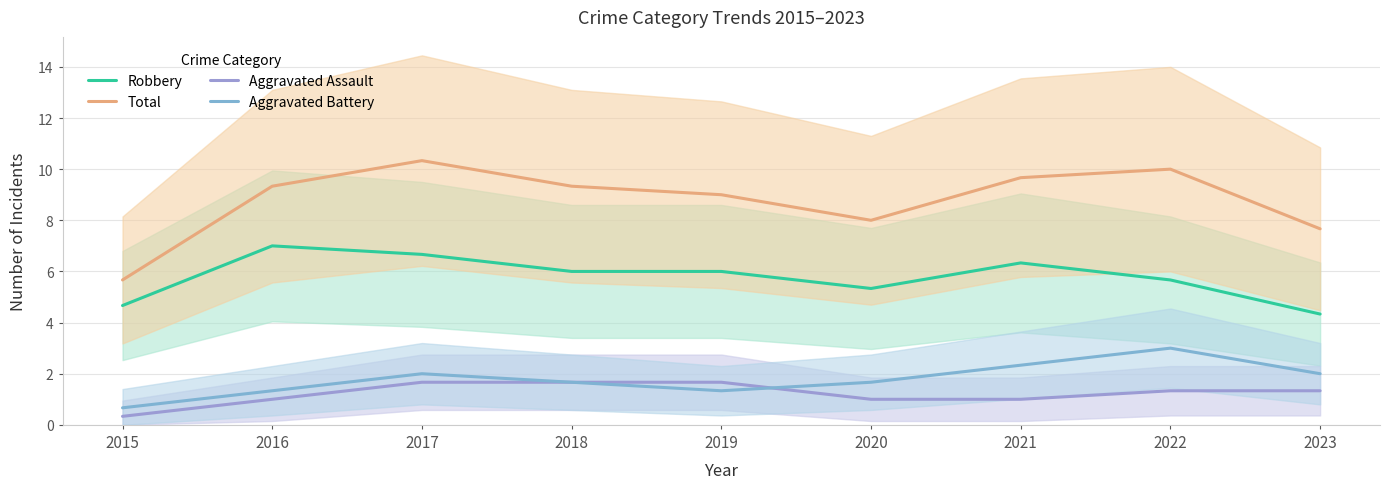

Where is the first local minimum for Aggravated Battery?

2019